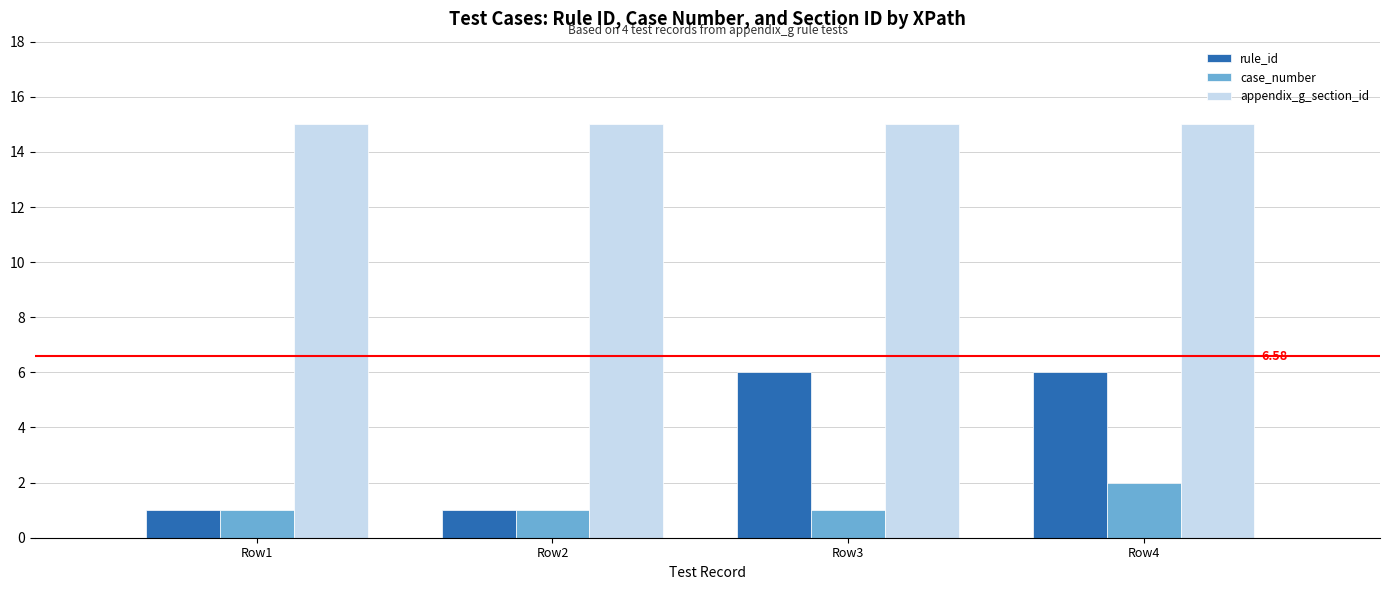

What is the approximate value of appendix_g_section_id at Row3?

15